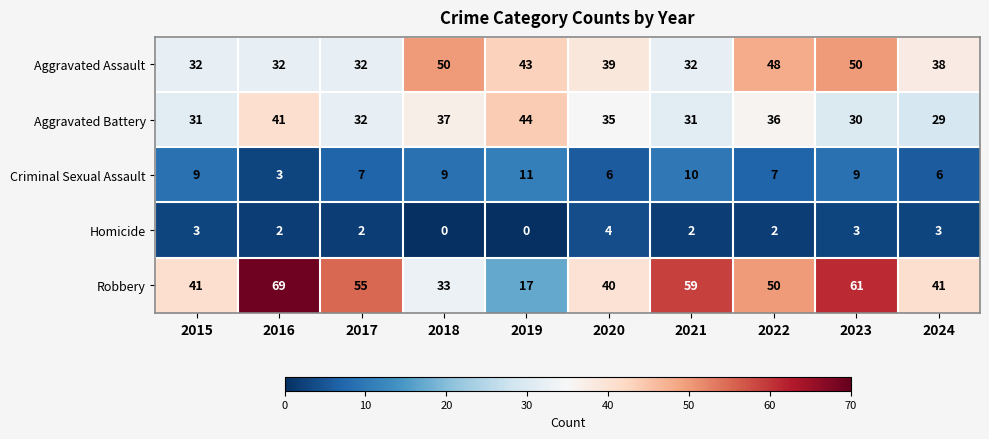

Count the Criminal Sexual Assault values in the range 6 to 9.

7